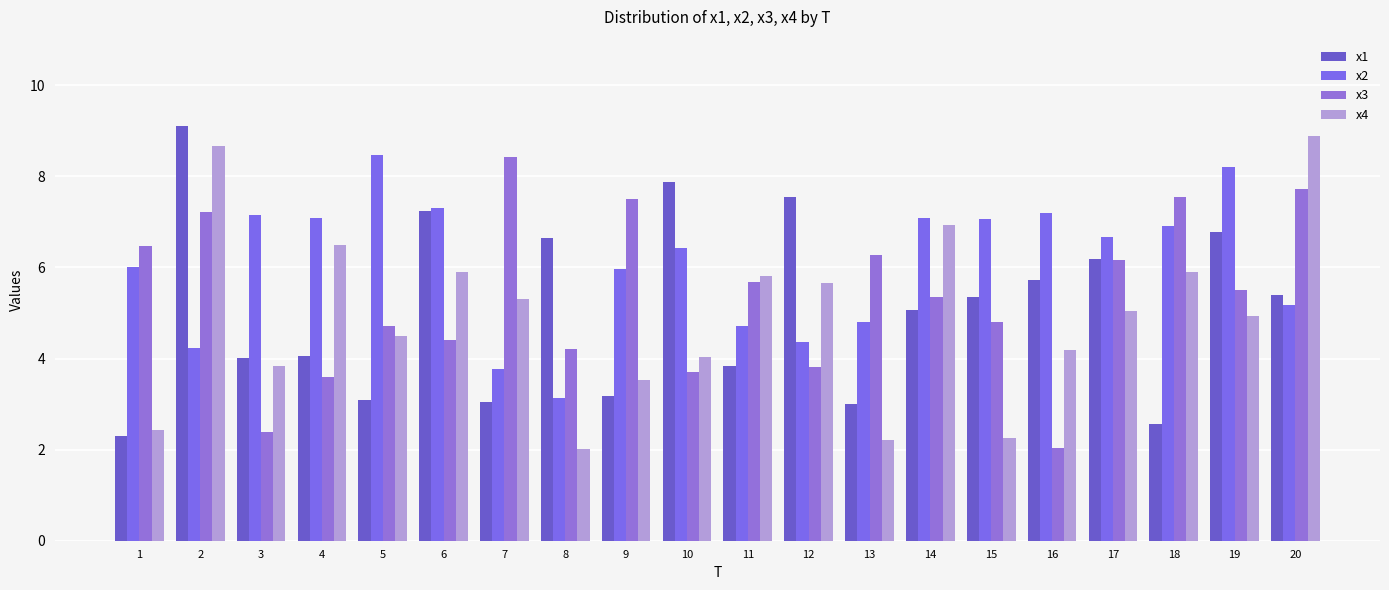

Which series has the largest total across all categories?

x2